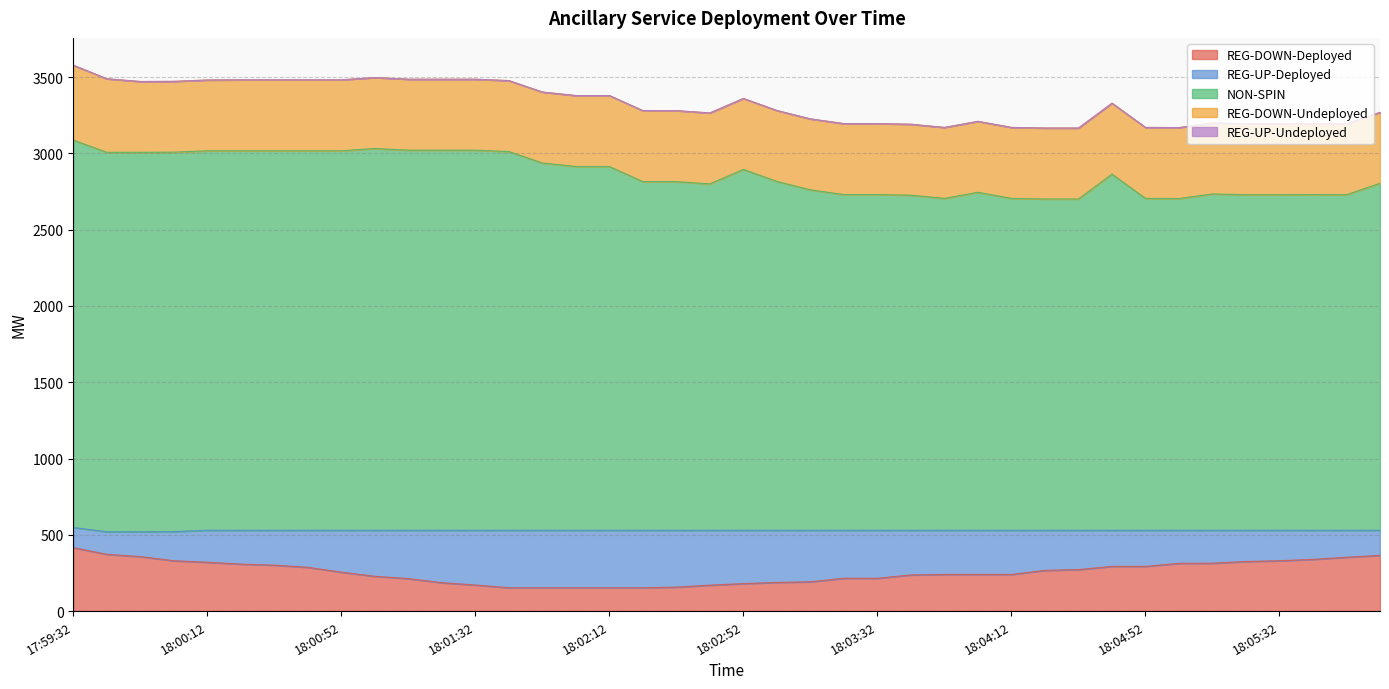

Reading left to right, extract all data points from this chart.

REG-DOWN-Deployed: 416	372	357	330	320	308	301	287	255	228	213	186	171	153	153	153	153	153	157	170	180	188	192	215	215	237	240	240	240	267	272	293	293	313	314	325	330	339	353	365
REG-UP-Deployed: 132	148	163	191	210	222	229	243	275	302	317	344	359	377	377	377	377	377	373	360	350	342	338	315	315	293	290	290	290	263	258	237	237	217	216	205	200	191	177	165
NON-SPIN: 2539	2487	2487	2487	2487	2487	2487	2487	2487	2502	2491	2491	2491	2482	2407	2384	2384	2285	2285	2270	2365	2286	2231	2200	2200	2196	2175	2215	2175	2171	2171	2334	2175	2174	2204	2199	2199	2200	2199	2274
REG-DOWN-Undeployed: 491	482	464	464	464	465	465	465	465	465	465	465	465	465	465	465	465	465	465	465	465	465	465	465	465	465	465	465	465	465	465	465	465	465	465	465	465	465	465	465
REG-UP-Undeployed: 0	0	0	0	0	0	0	0	0	0	0	0	0	0	0	0	0	0	0	0	0	0	0	0	0	0	0	0	0	0	0	0	0	0	0	0	0	0	0	0